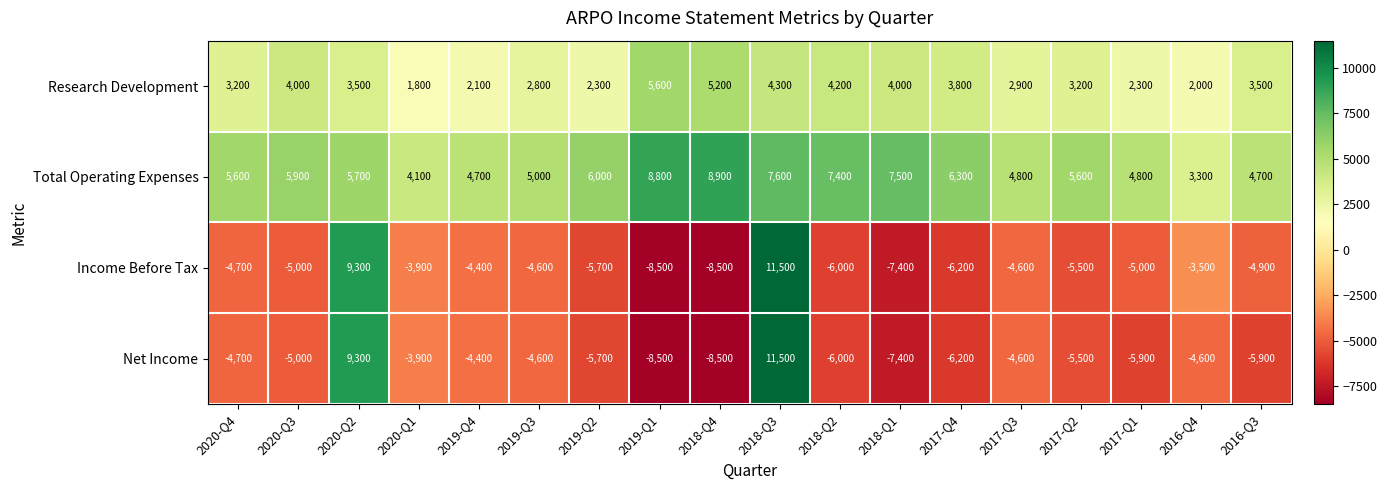

What is the difference between the maximum and second lowest values in the Net Income series?

20000